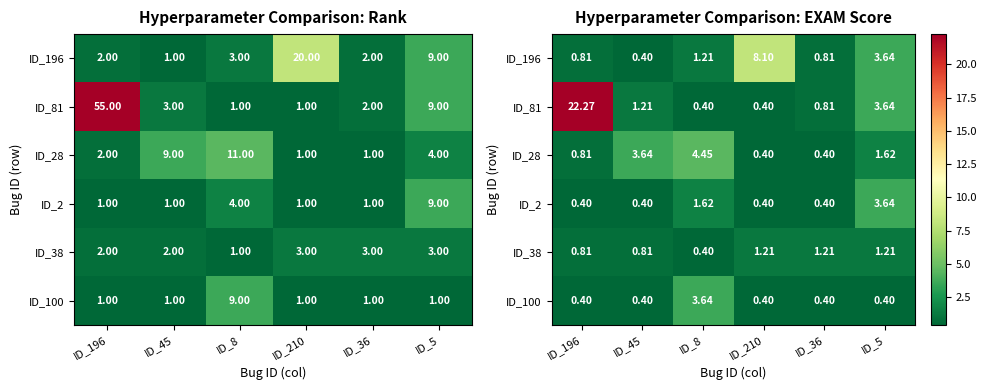

What is the spread (max minus min) of values at ID_45?

3.2